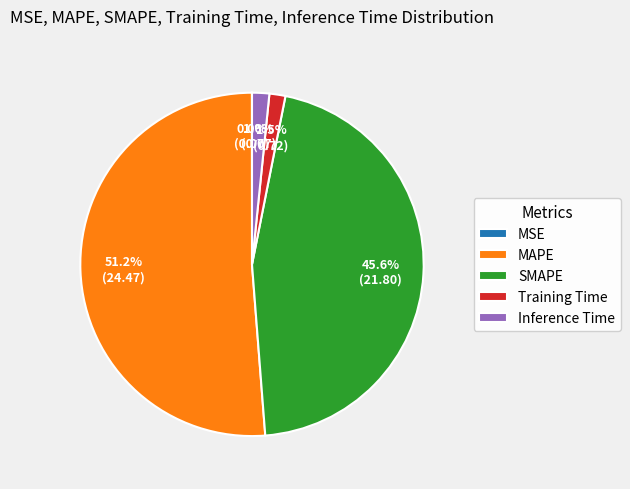

Combined, do Inference Time and Training Time account for over 50%?

No